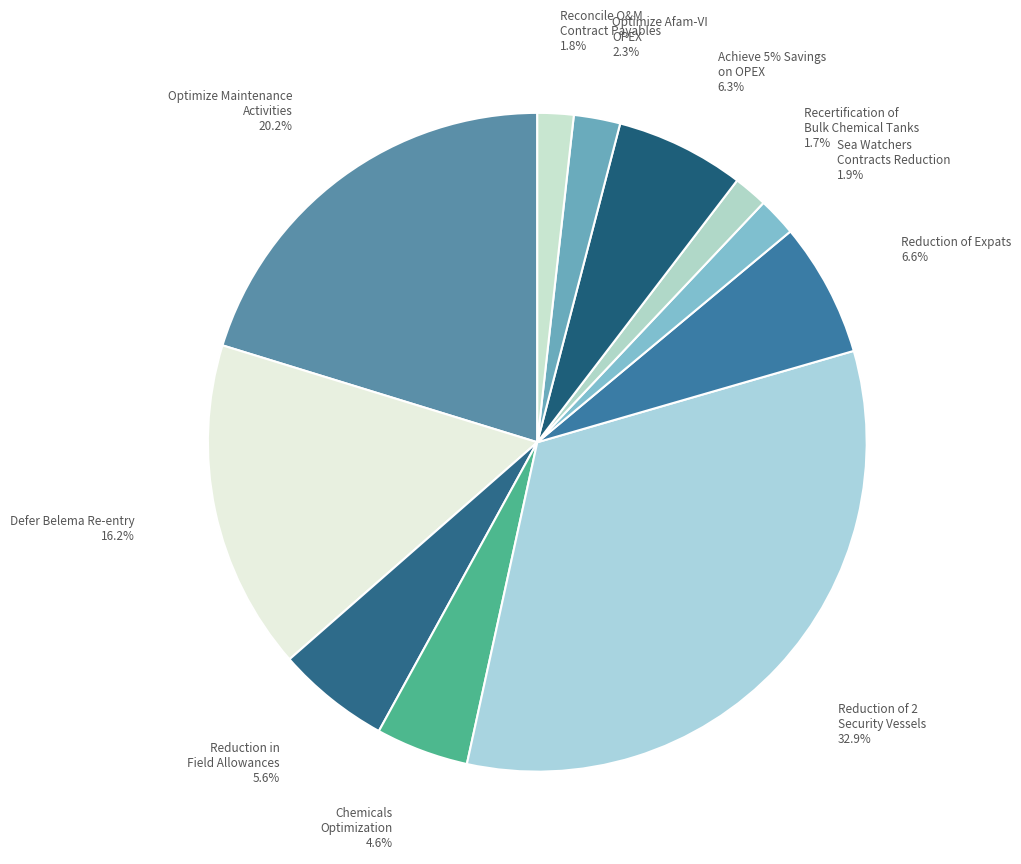

Combined, do Reconcile O&M Contract Payables and Reduction of Expats account for over 50%?

No